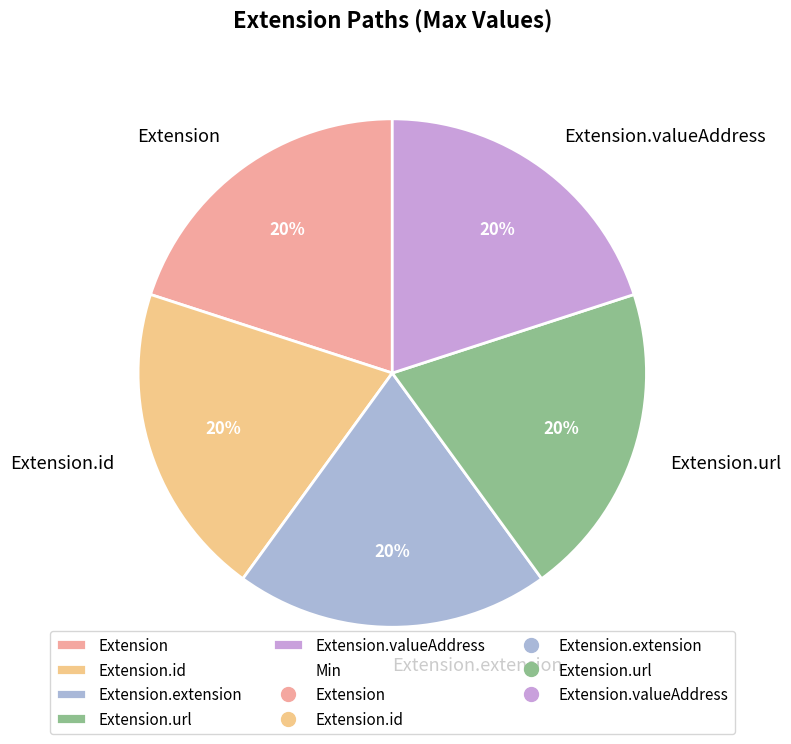

Combined, do Extension and Extension.id account for over 50%?

No